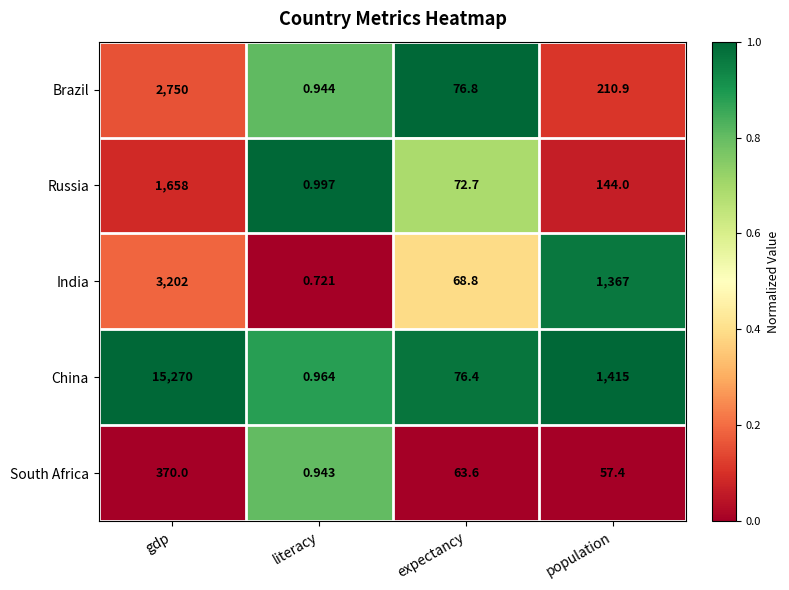

At which label does China first exceed 1415?

gdp